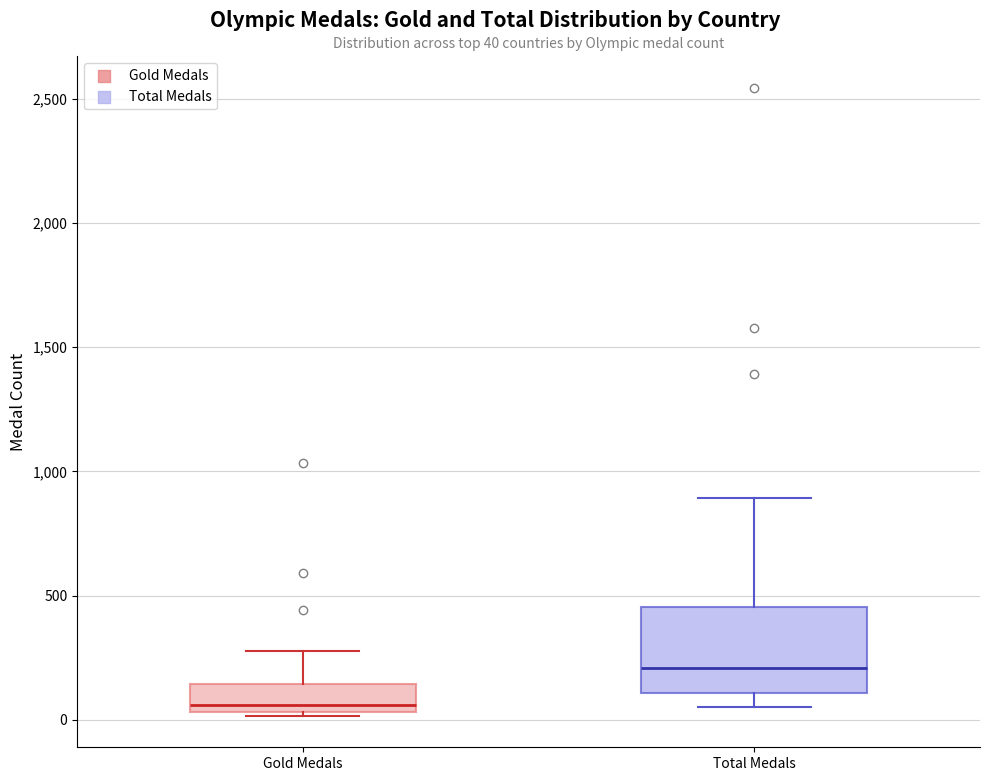

Which box is the tallest, from its lower edge to its upper edge?

Total Medals